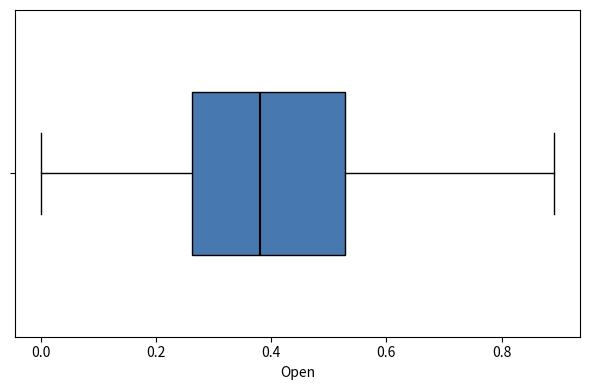

Transcribe this box plot: give where the median line is, the range the box spans, and where the two whiskers end, as read against the x-axis. The values are not printed on the chart, so give them approximately, as read against the axis.

median 0.38, box 0.26 to 0.52, whiskers 0.00 to 0.90